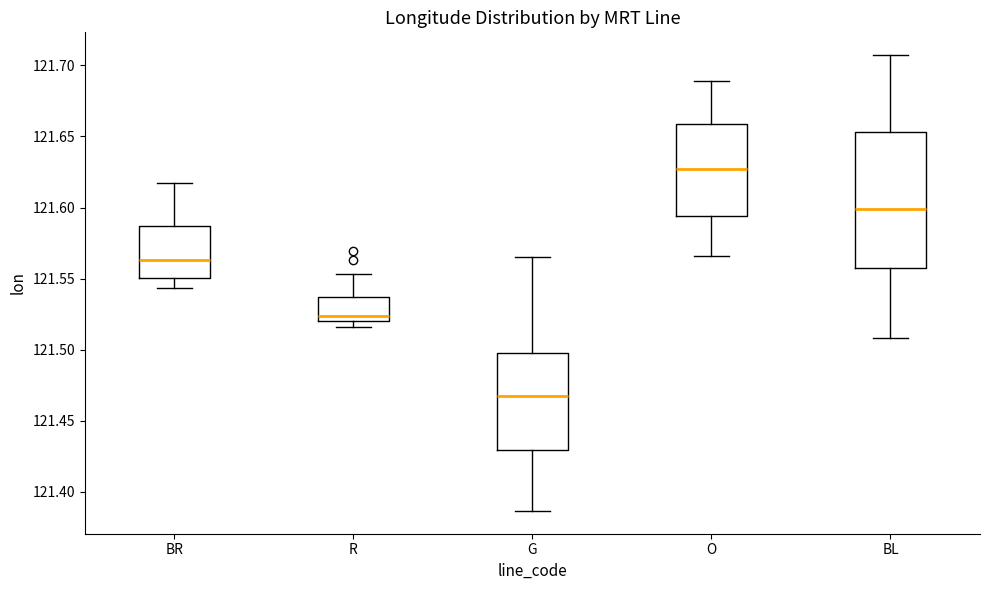

Comparing the boxes themselves (not the whiskers), which one is the tallest?

BL